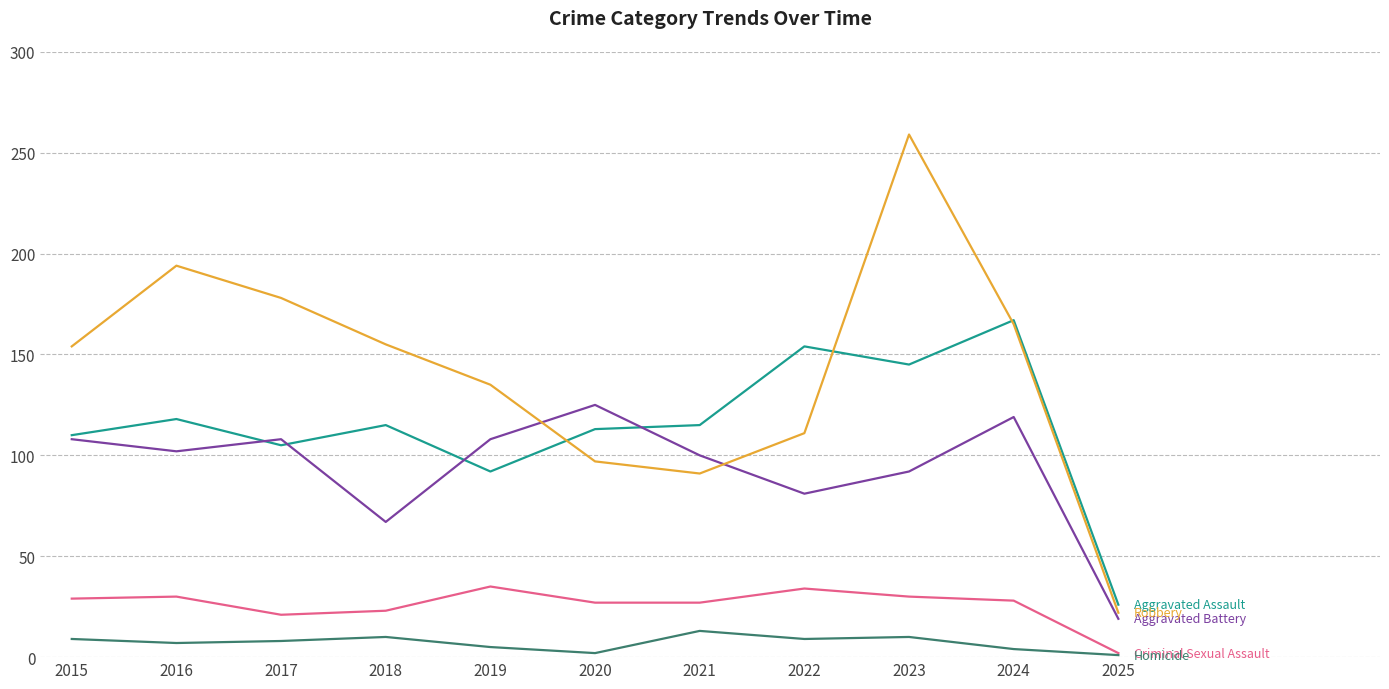

Which label corresponds to the largest value in the chart?

2023